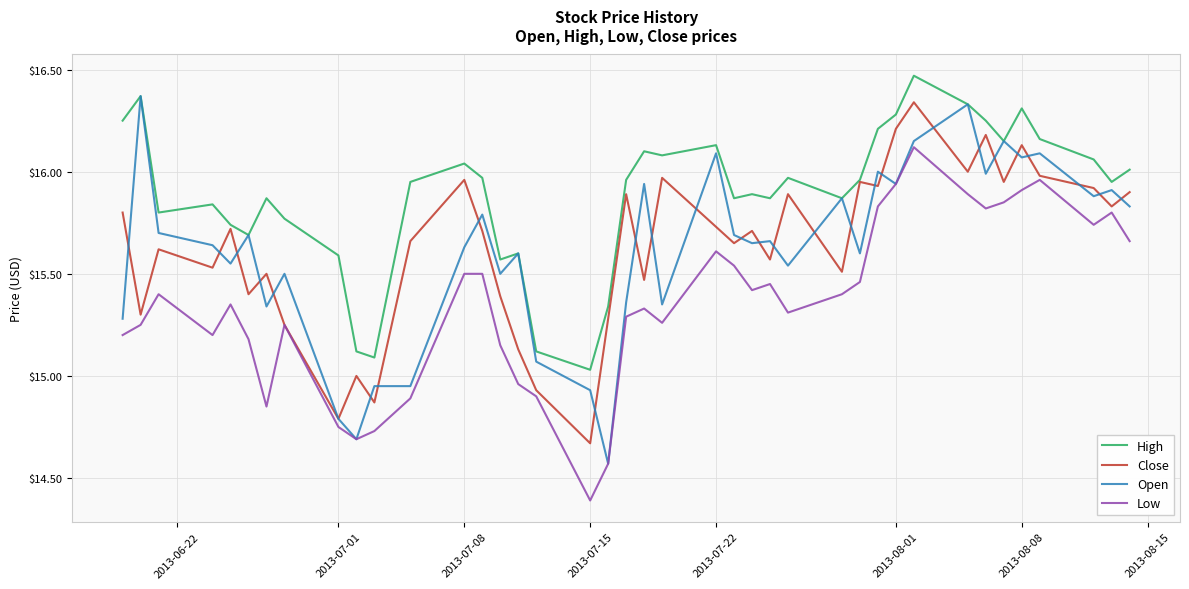

What is the greatest value displayed?

16.5